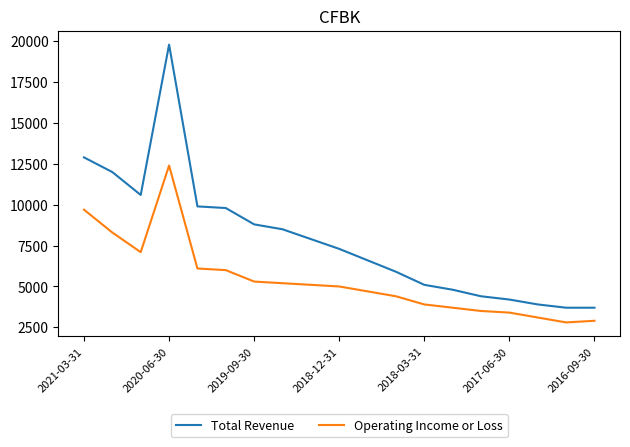

List the series in order of their peak value, highest first.

Total Revenue, Operating Income or Loss